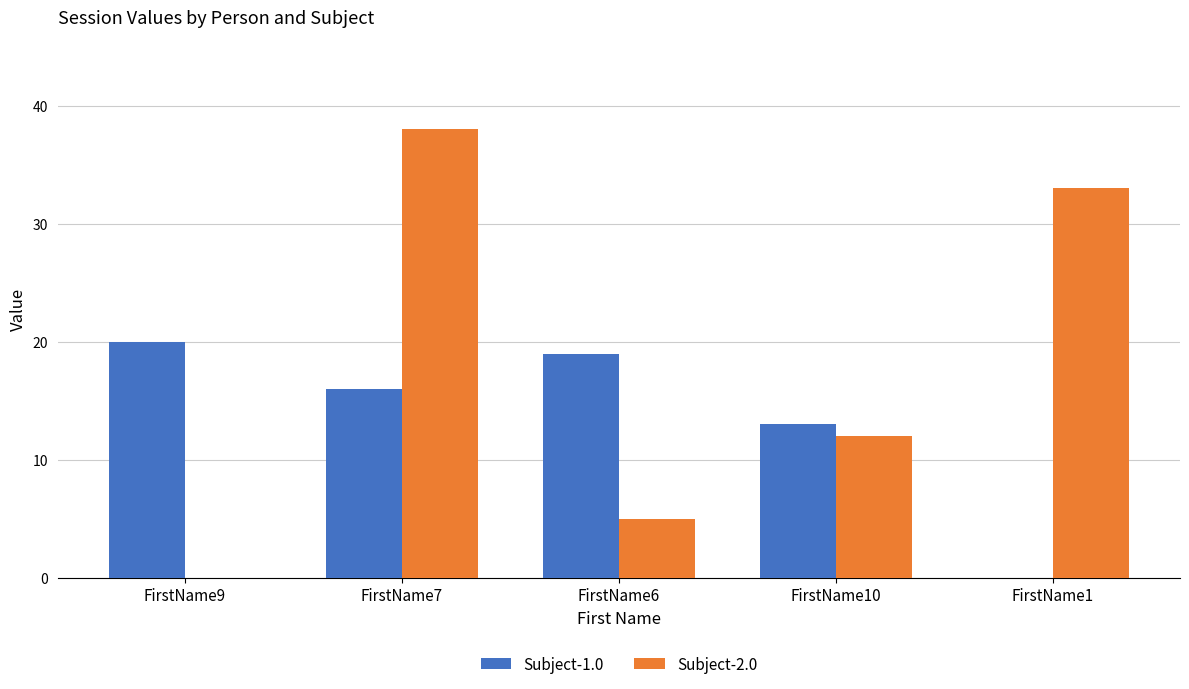

Is it true that Subject-2.0 equals 5 at FirstName6?

True